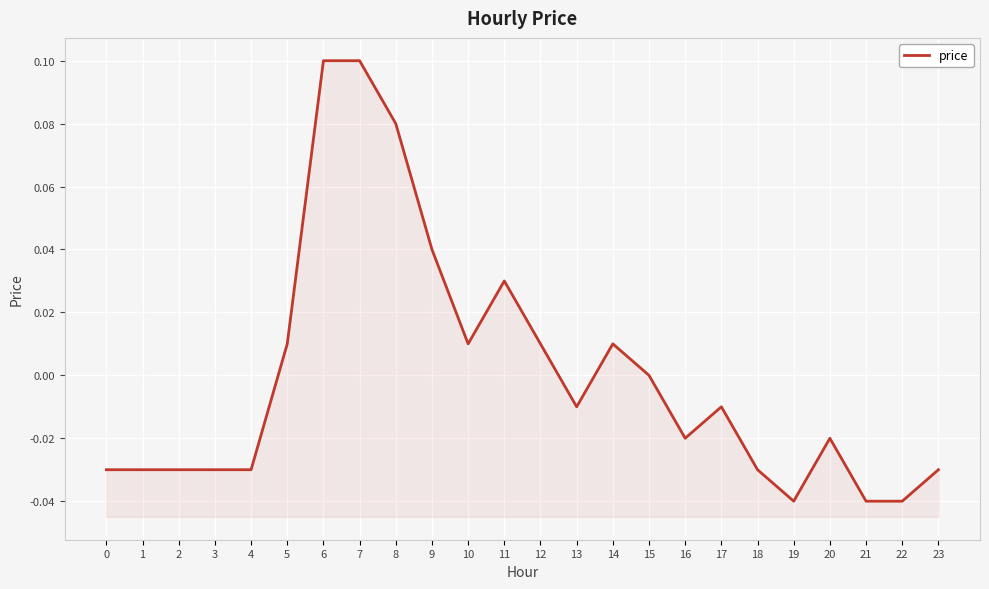

How many data points does each series have?

24